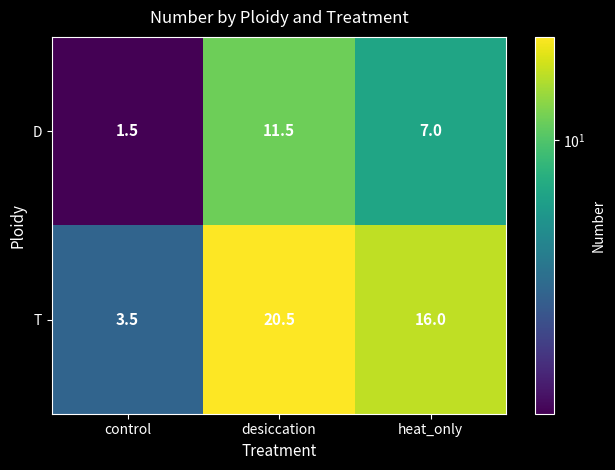

Is it true that D equals 19.3 at desiccation?

False